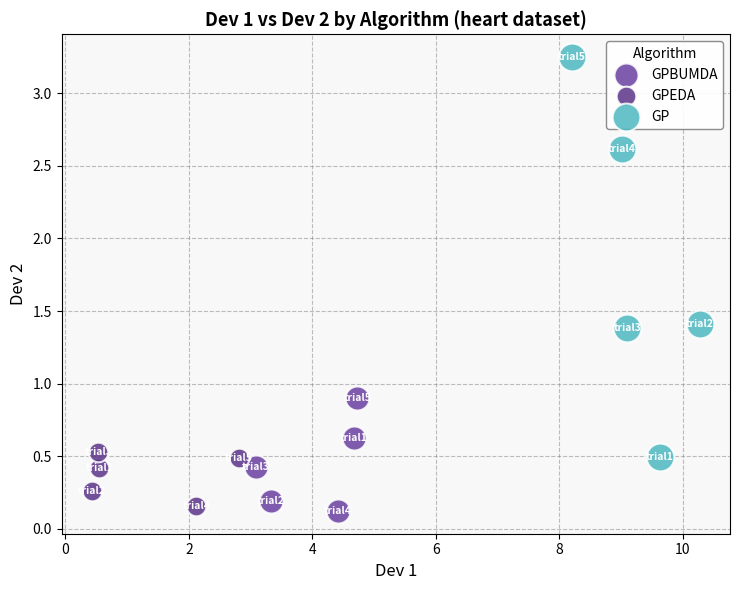

Which series contains the highest Y value?

GP